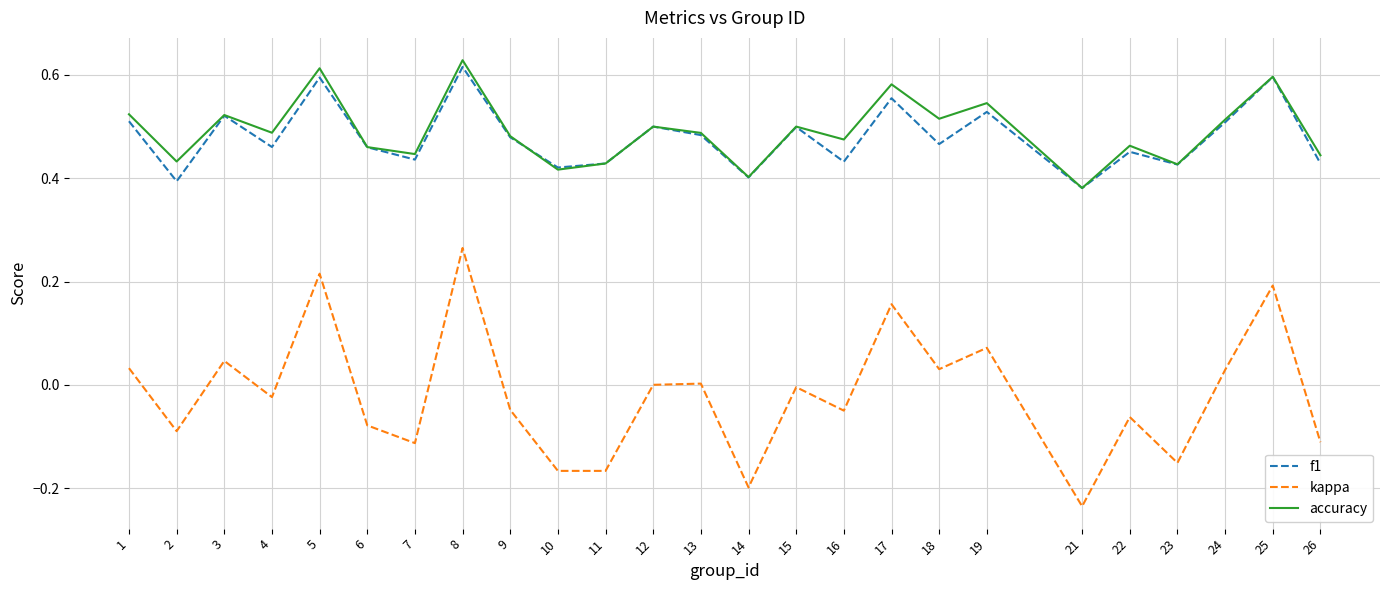

True or false: accuracy has more than 0 points higher than both neighbors.

True